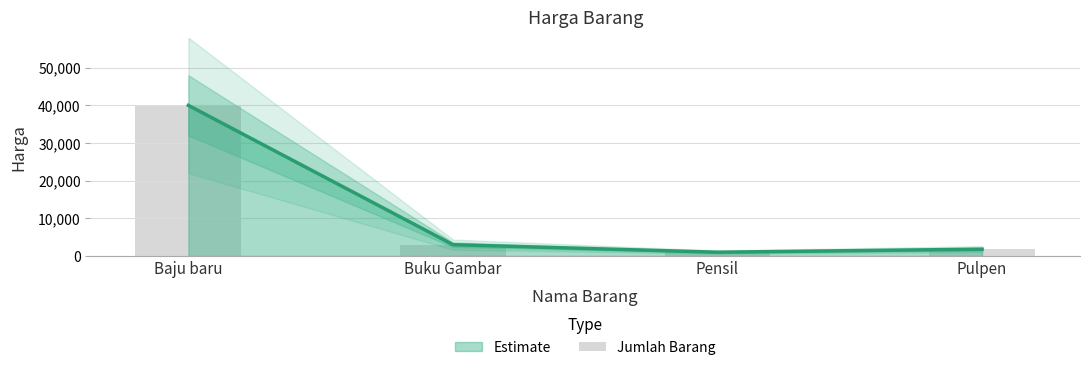

The chart shows a value of 1440 at Pensil. True or false?

False